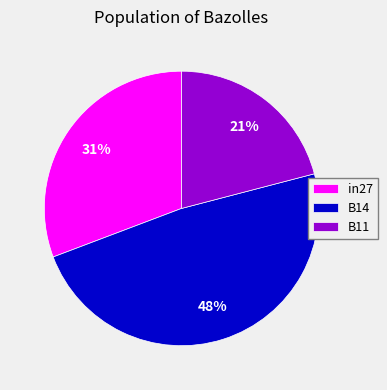

Which has a higher value, B11 or in27?

in27